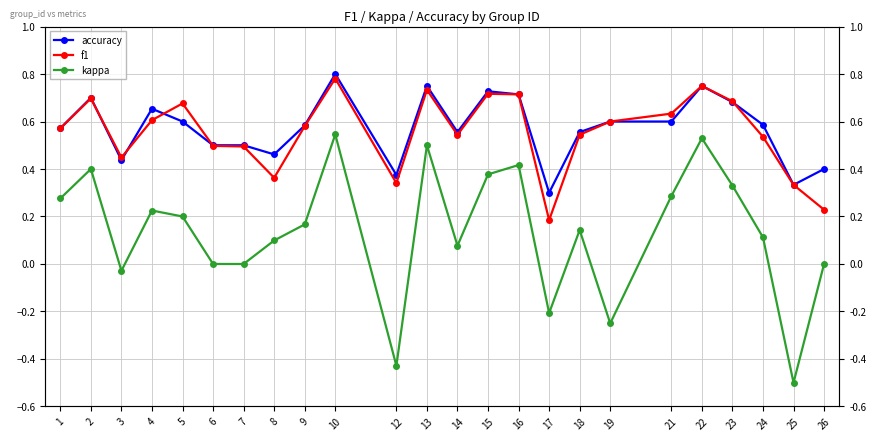

Reading left to right, list all the values displayed in this chart.

accuracy: 0.6	0.7	0.4	0.7	0.6	0.5	0.5	0.5	0.6	0.8	0.4	0.8	0.6	0.7	0.7	0.3	0.6	0.6	0.6	0.8	0.7	0.6	0.3	0.4
f1: 0.6	0.7	0.4	0.6	0.7	0.5	0.5	0.4	0.6	0.8	0.3	0.7	0.5	0.7	0.7	0.2	0.5	0.6	0.6	0.8	0.7	0.5	0.3	0.2
kappa: 0.3	0.4	-0.0	0.2	0.2	0.0	0.0	0.1	0.2	0.5	-0.4	0.5	0.1	0.4	0.4	-0.2	0.1	-0.2	0.3	0.5	0.3	0.1	-0.5	0.0